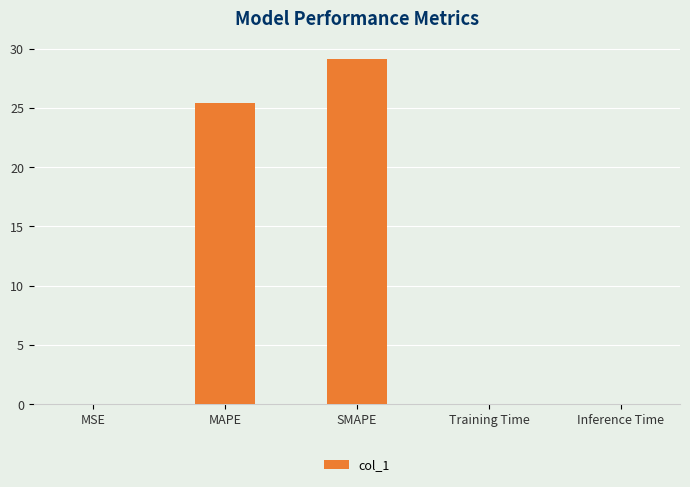

What is the greatest value displayed?

29.2